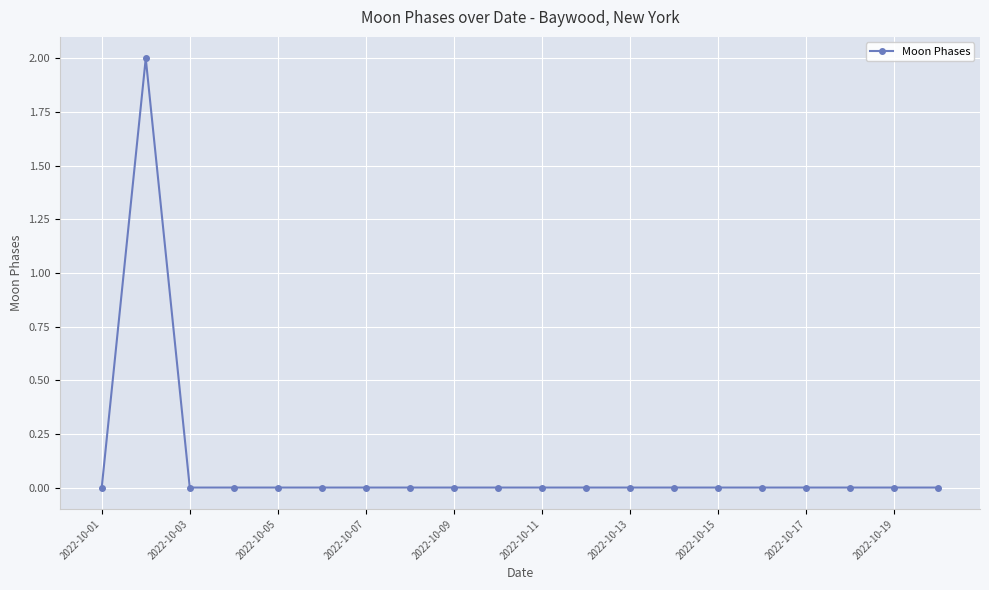

Reading right to left, extract all data points from this chart.

0	0	0	0	0	0	0	0	0	0	0	0	0	0	0	0	0	0	2	0